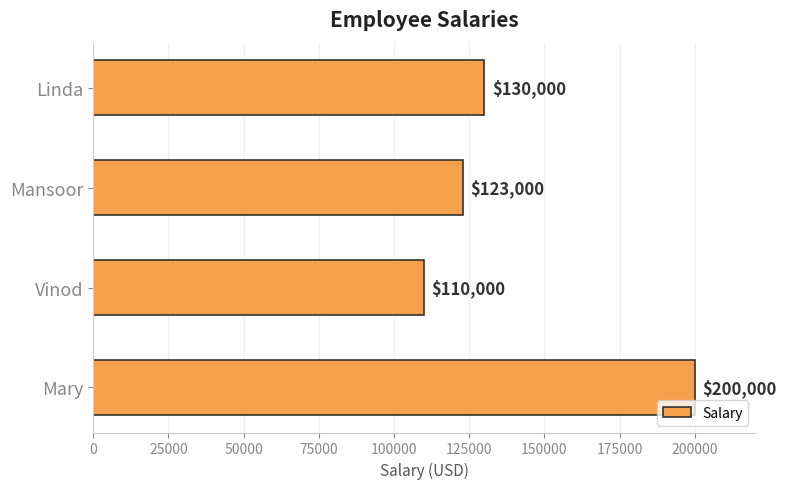

List the labels in order of value, largest first.

Mary, Linda, Mansoor, Vinod